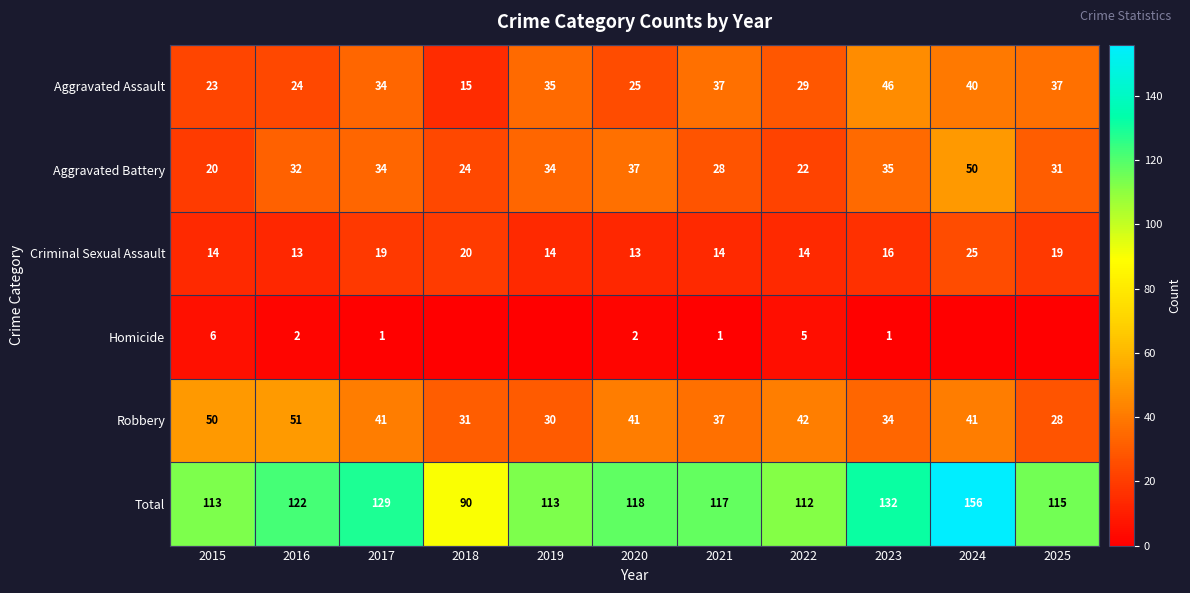

The Aggravated Battery series shows 32 at 2016. True or false?

True